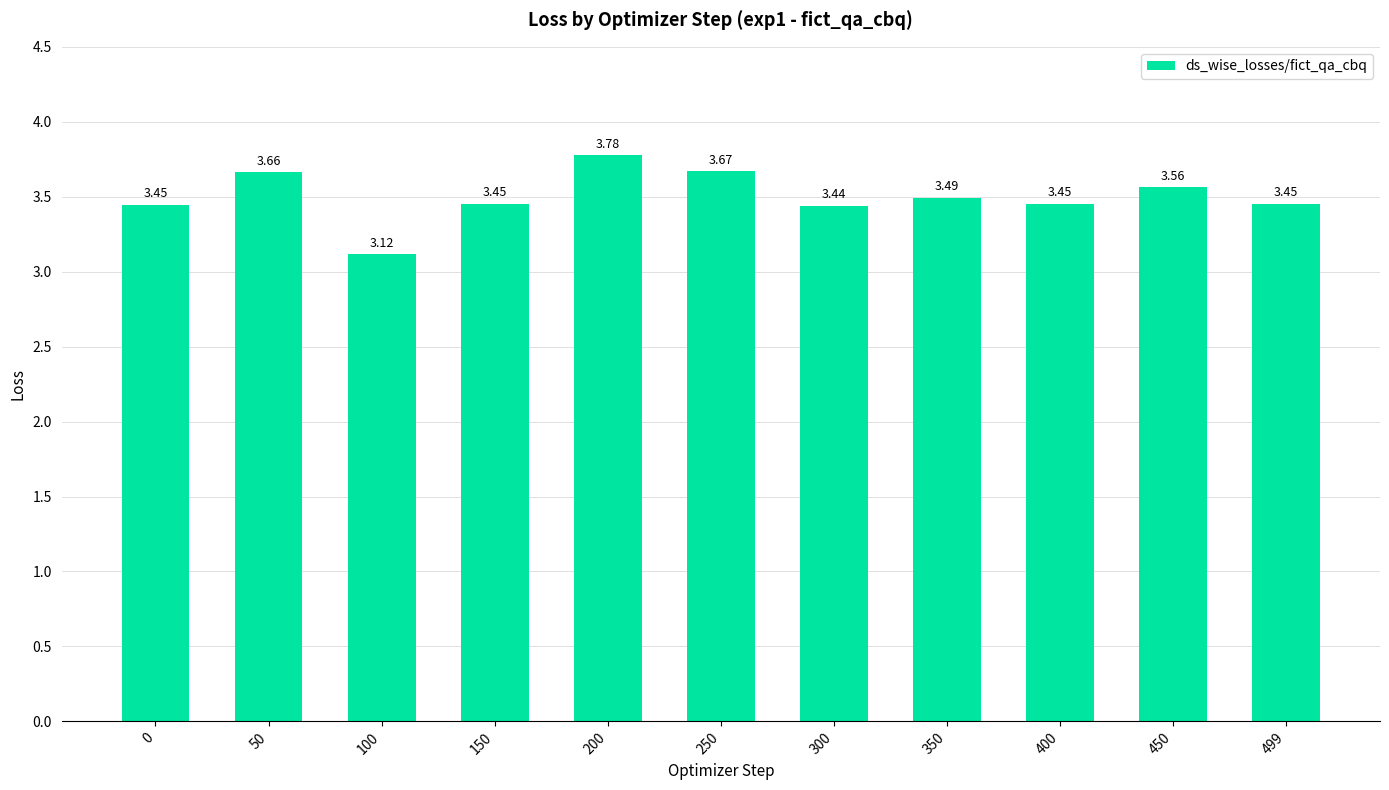

What is the change in value from 100 to 300?

+0.3